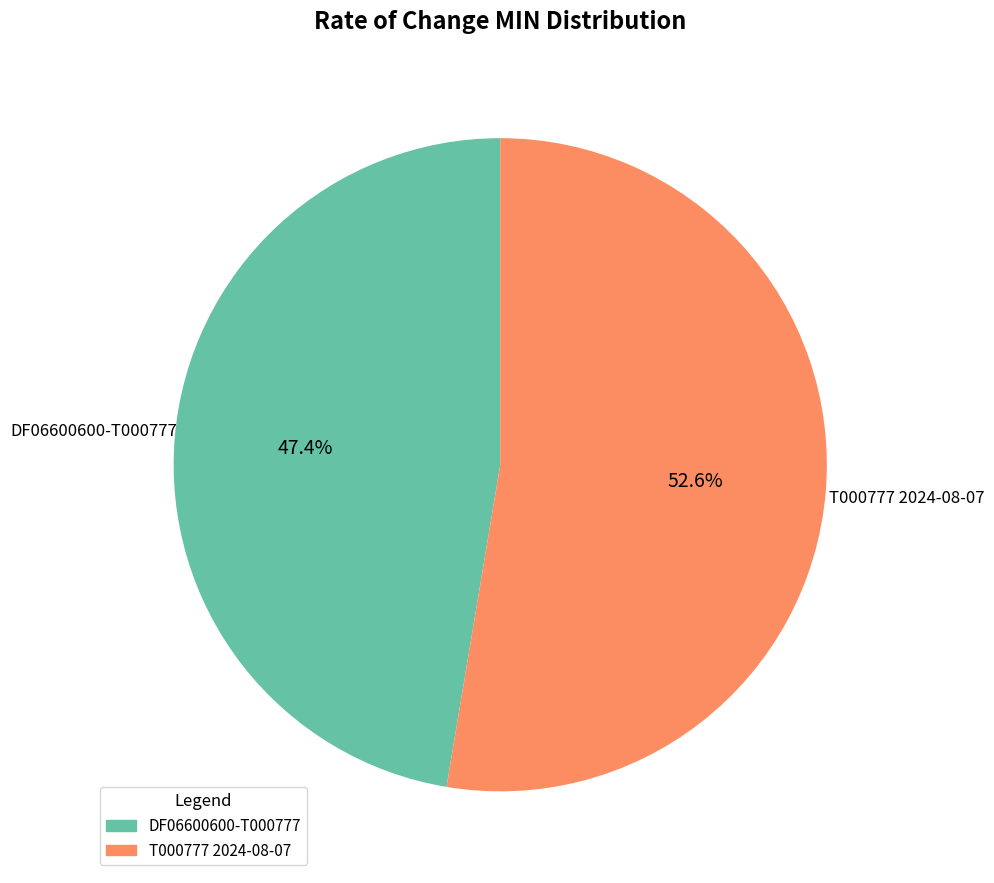

To the nearest percent, what percentage of the pie is T000777 2024-08-07?

53%